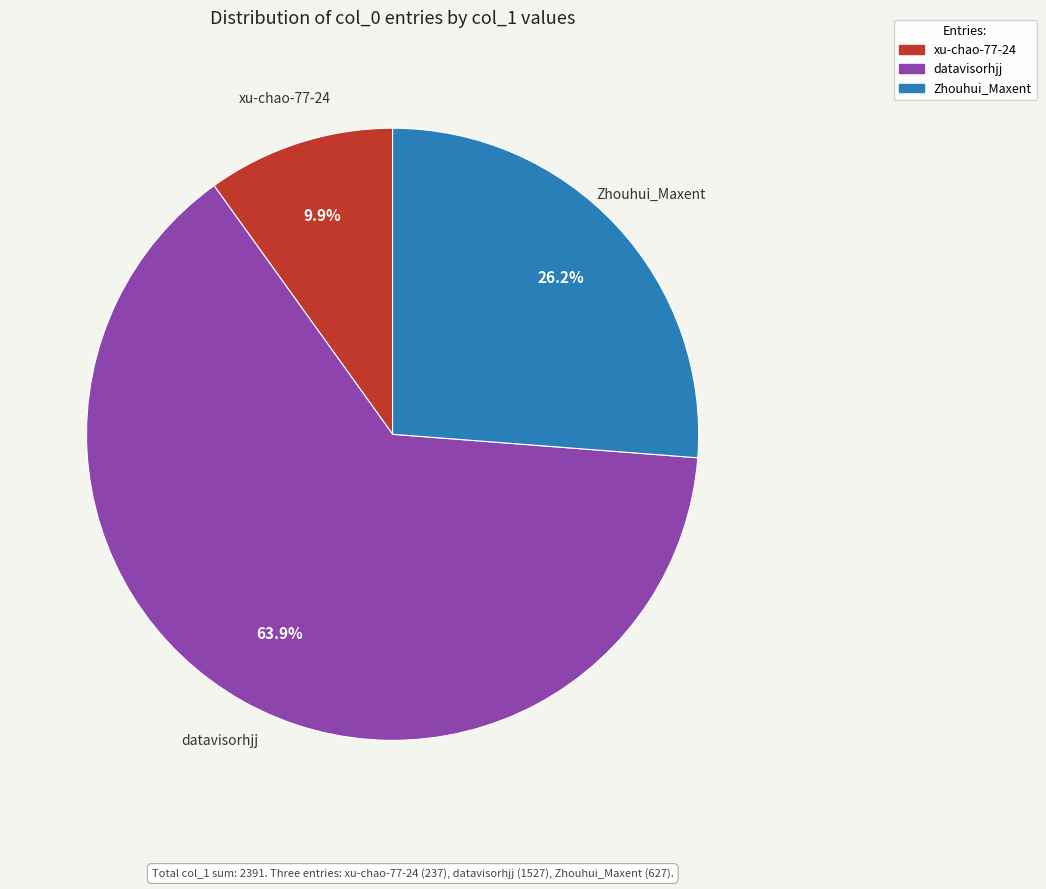

Does Zhouhui_Maxent represent more than half of the total?

No